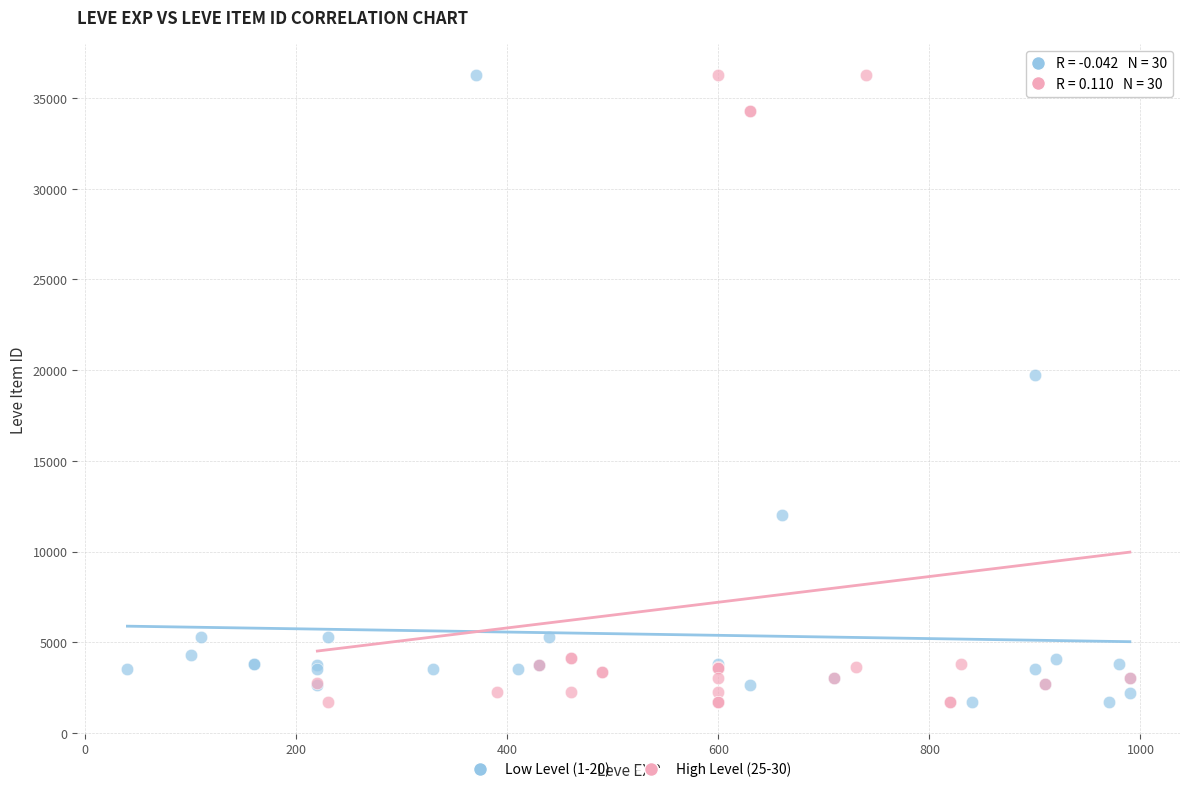

What are all the series names shown in the legend?

Low Level (1-20), High Level (25-30)